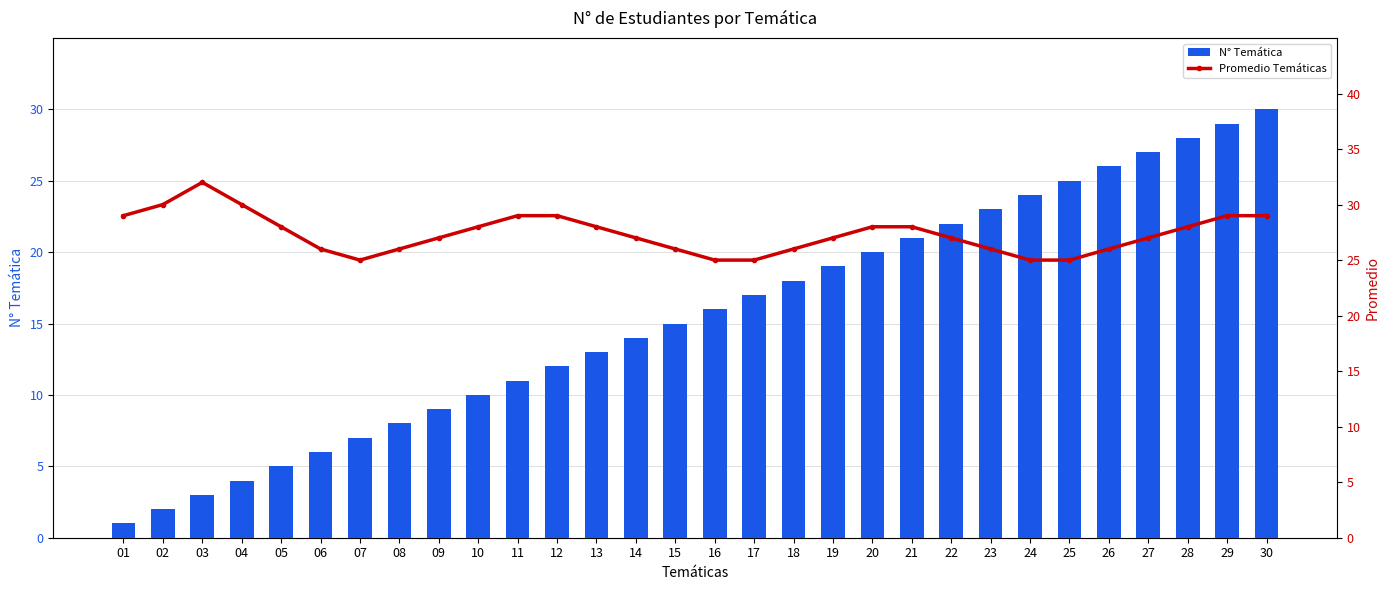

How many categories are shown in the chart?

30